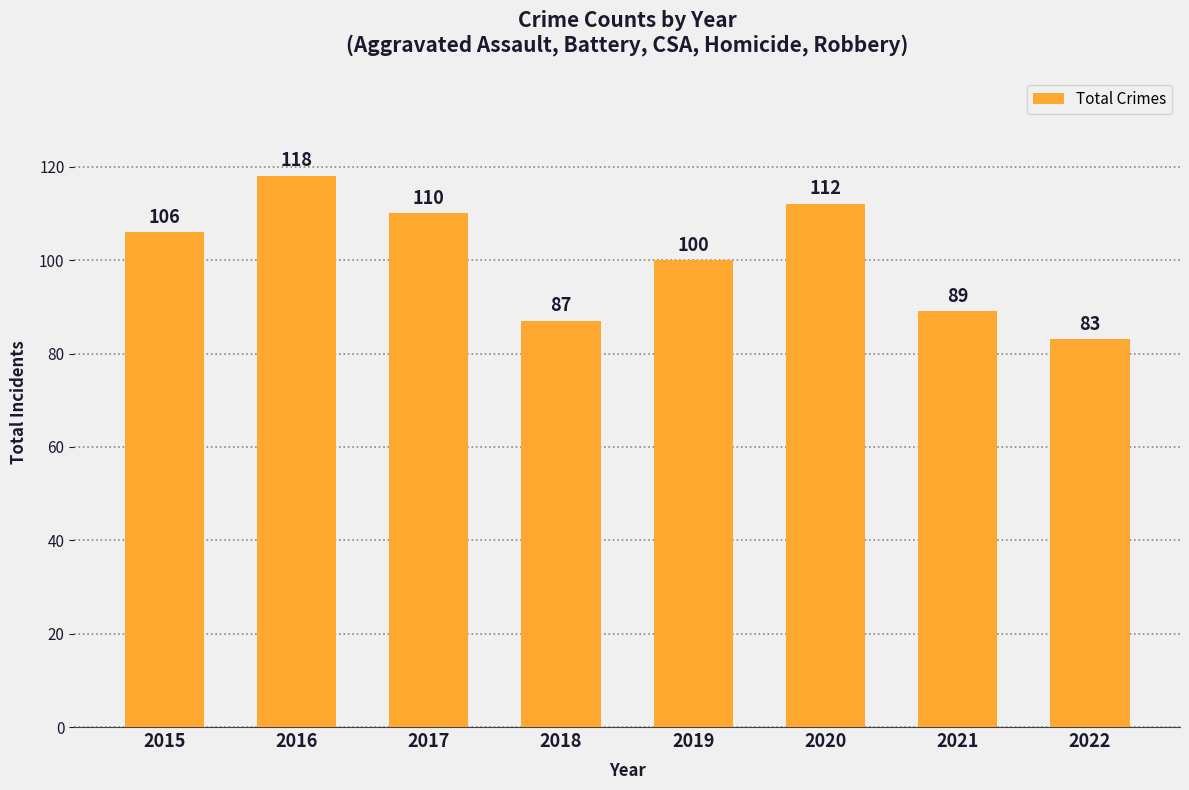

Approximately how many times larger is the value at 2016 compared to 2020?

1.1